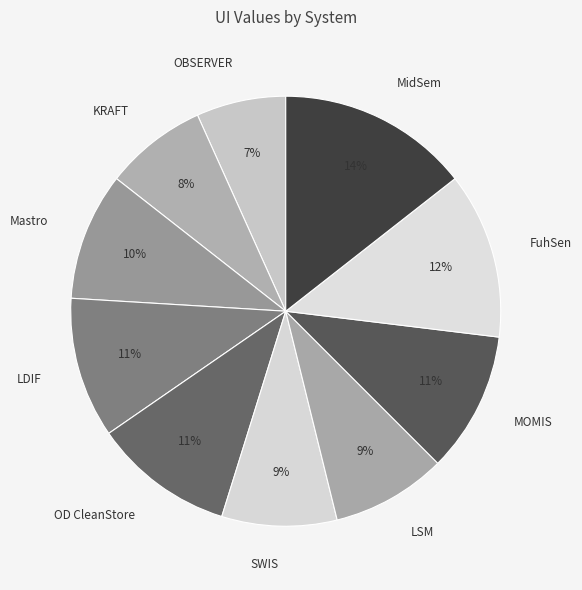

To the nearest percent, what percentage of the pie is OD CleanStore?

11%